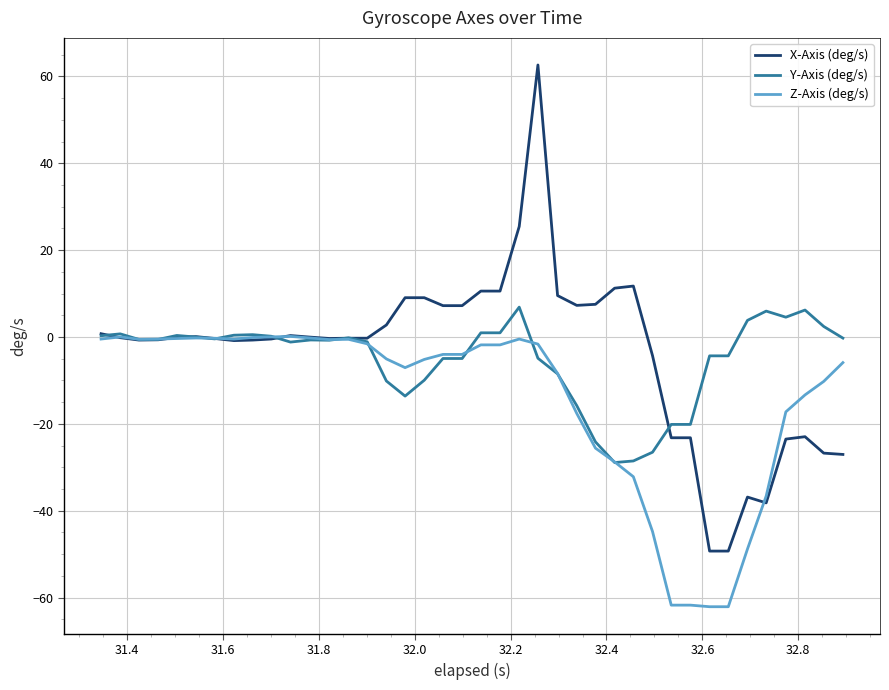

Does the chart display data point markers on the line(s)?

No